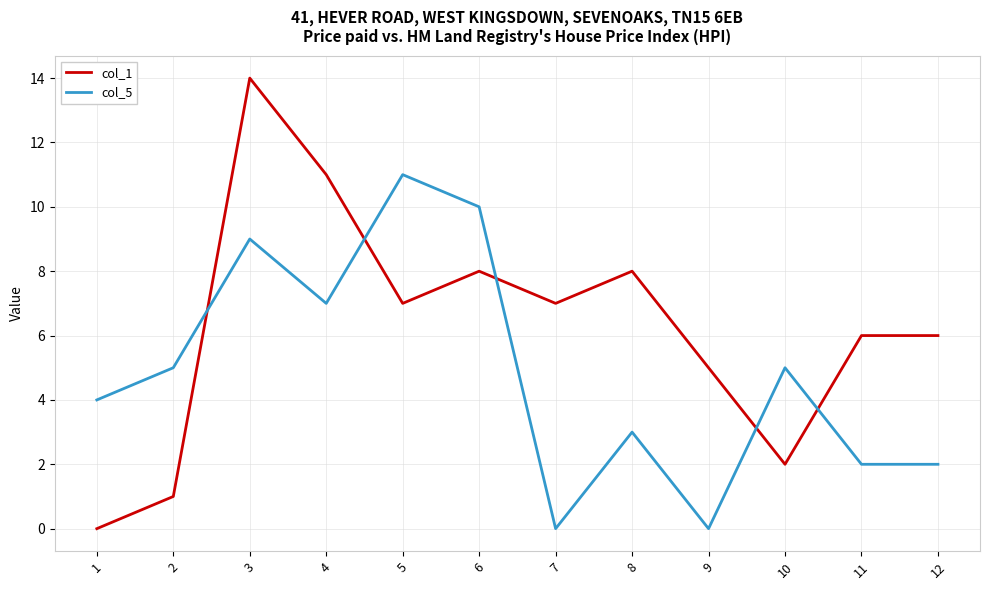

What is the difference between the second highest and minimum values in the col_1 series?

11